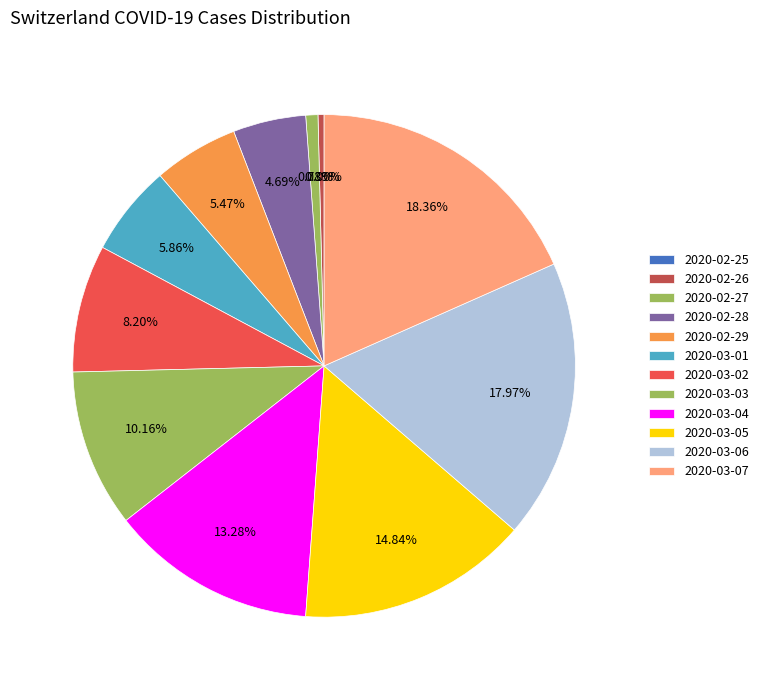

What is the smallest slice in the pie chart?

2020-02-25